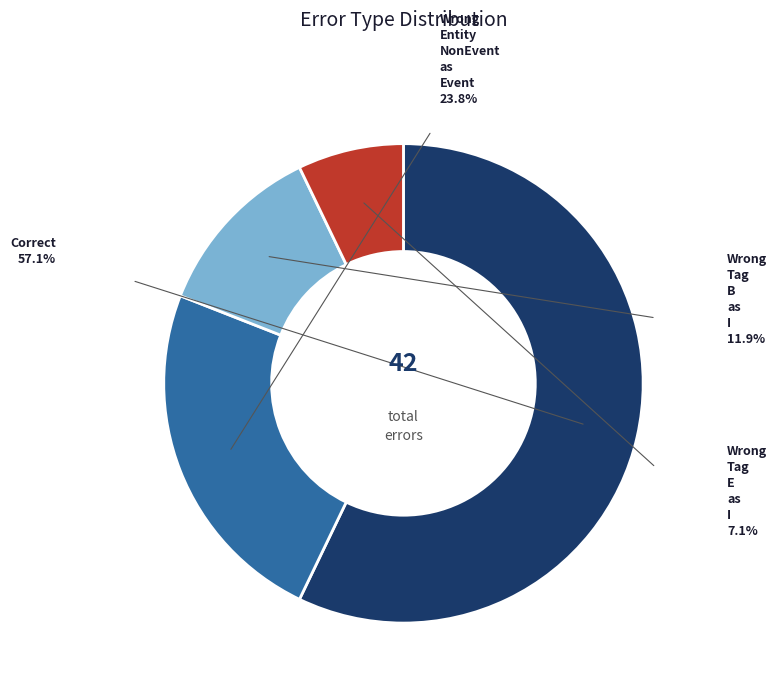

Is there a majority slice in this chart?

Yes